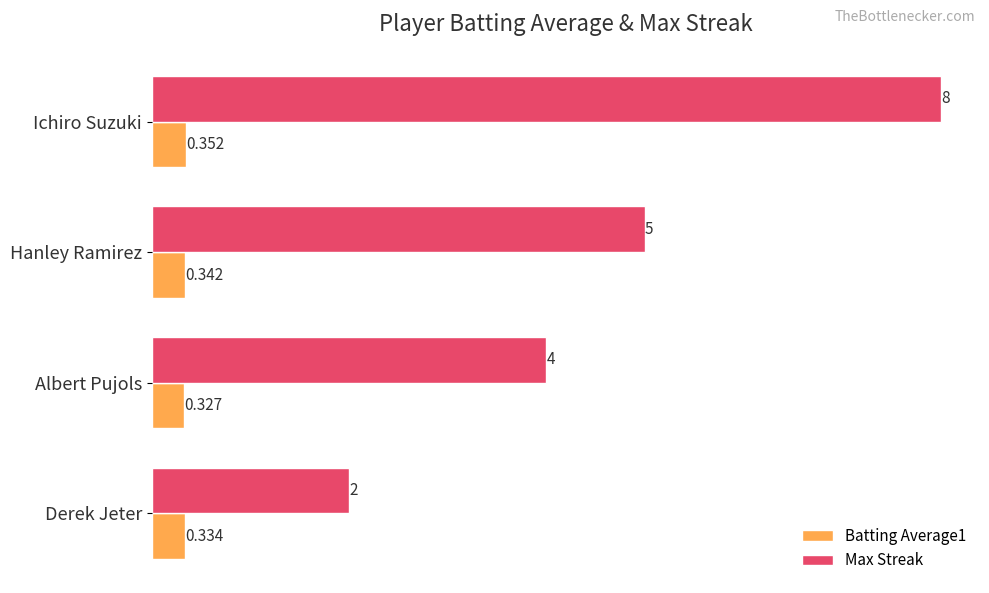

Which series changed the most between Hanley Ramirez and Albert Pujols?

Max Streak